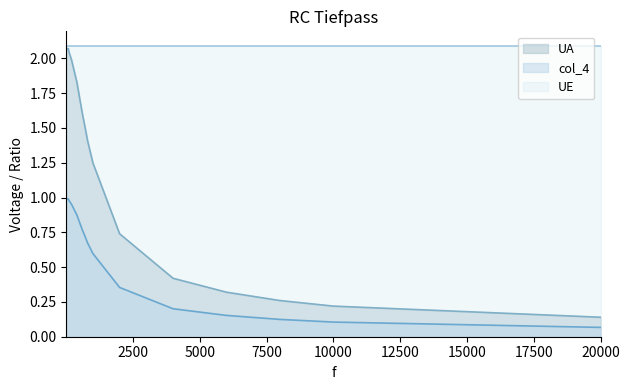

Which category has the highest value across all series?

10